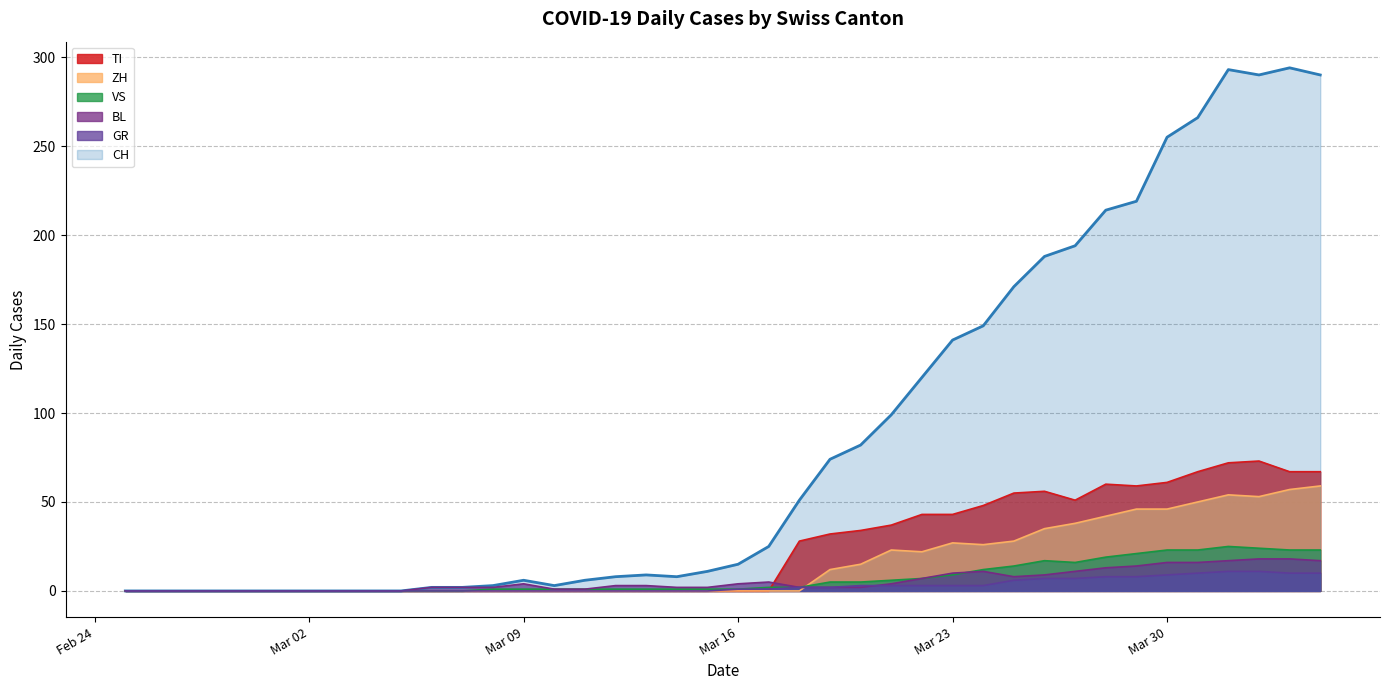

How many values in VS are above zero?

28